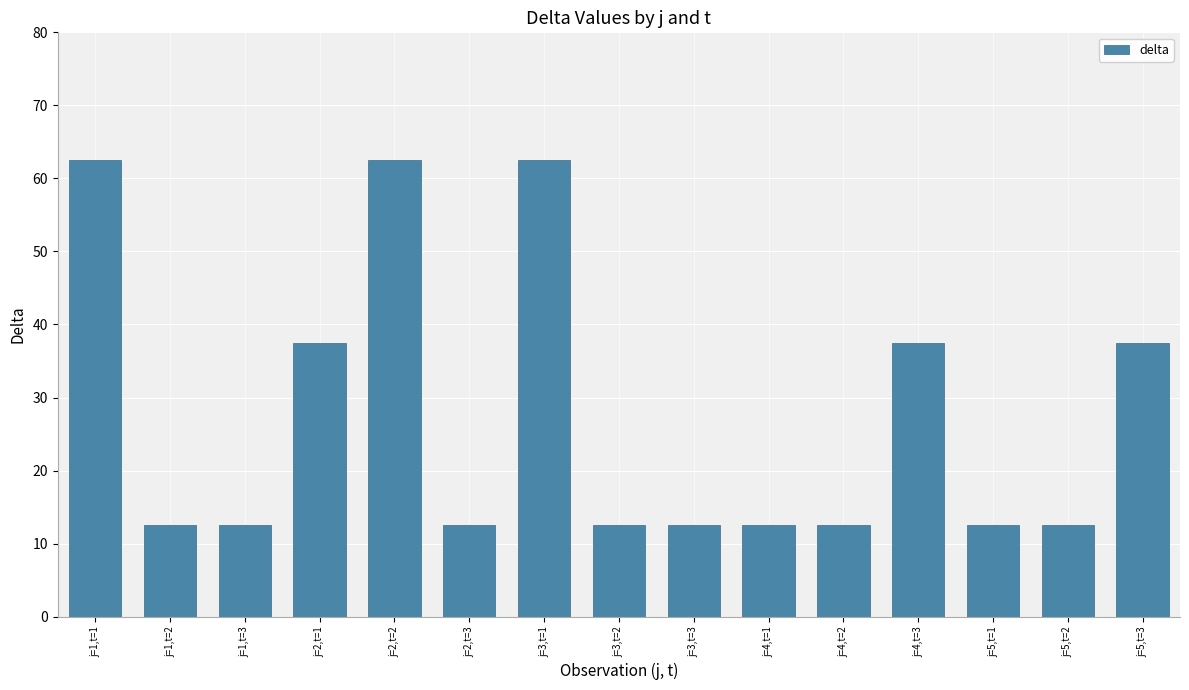

What is the sum of all values?

412.5